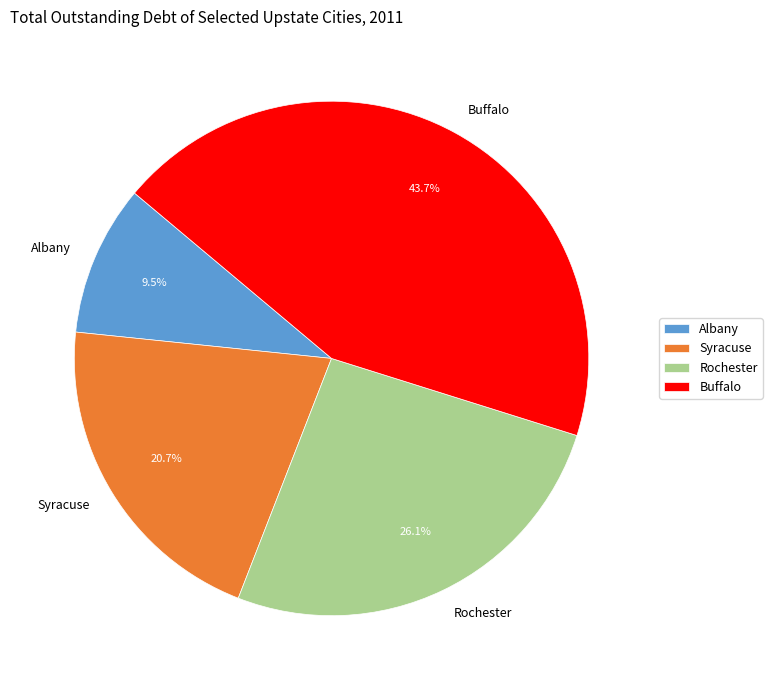

What is the ratio of the value at Syracuse to the value at Buffalo?

0.5